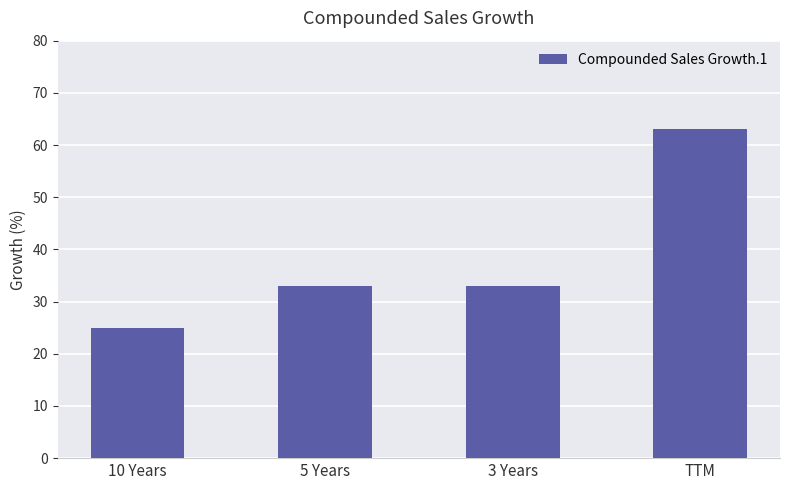

True or false: the data shows 38 at TTM.

False